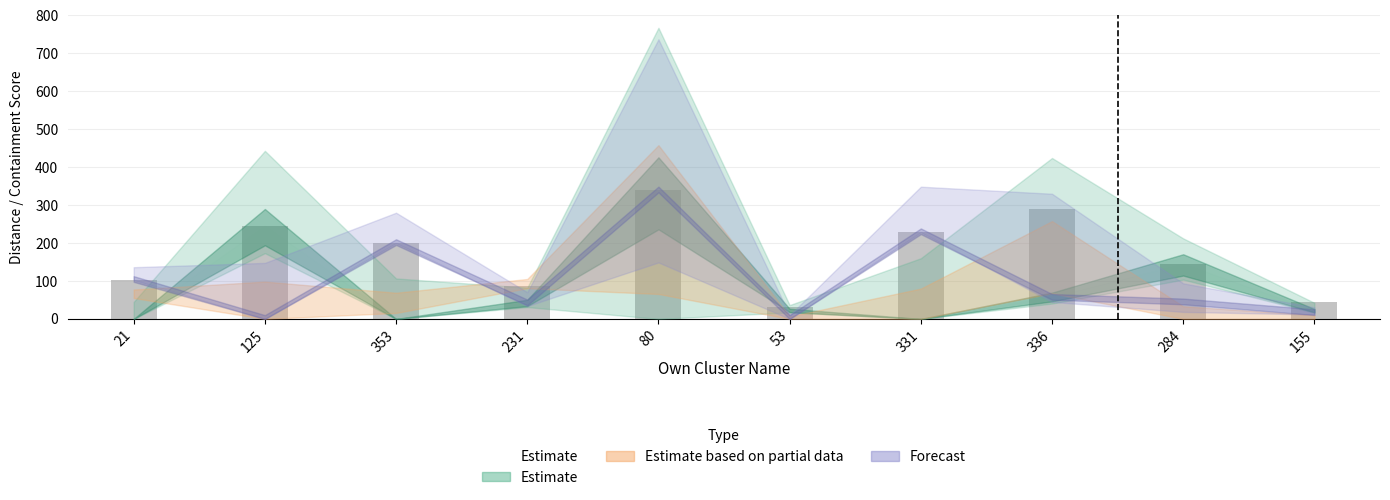

What position from the right is 80?

6